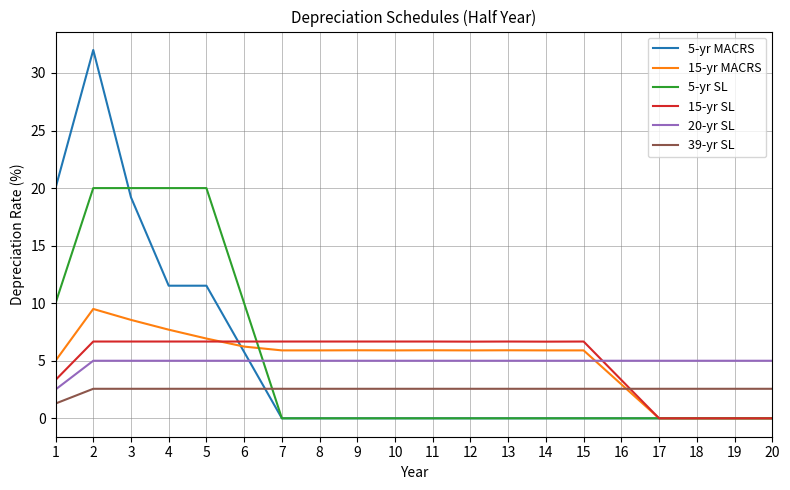

What is the difference between the maximum and second lowest values in the 15-yr SL series?

6.7